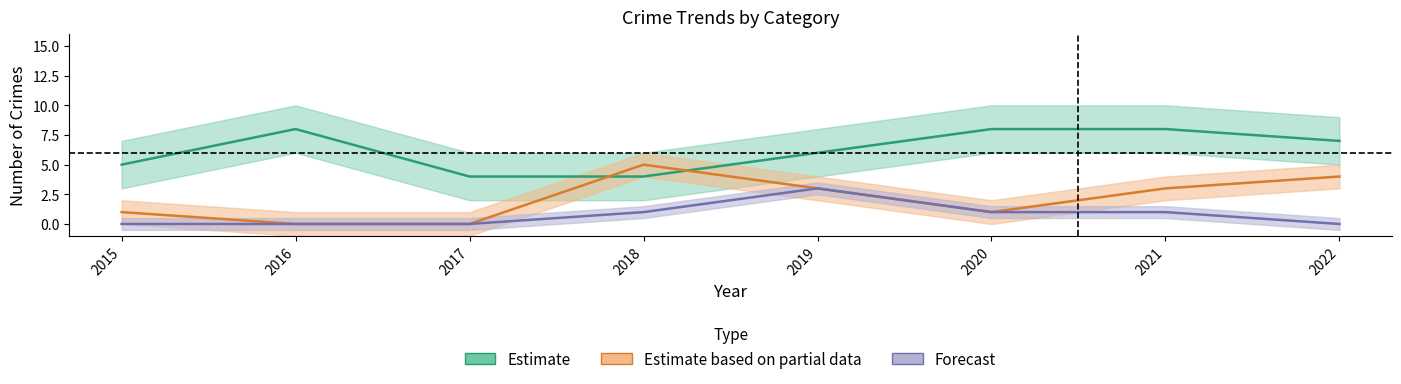

What is the sum of the Aggravated Battery values at 2020 and 2015?

2